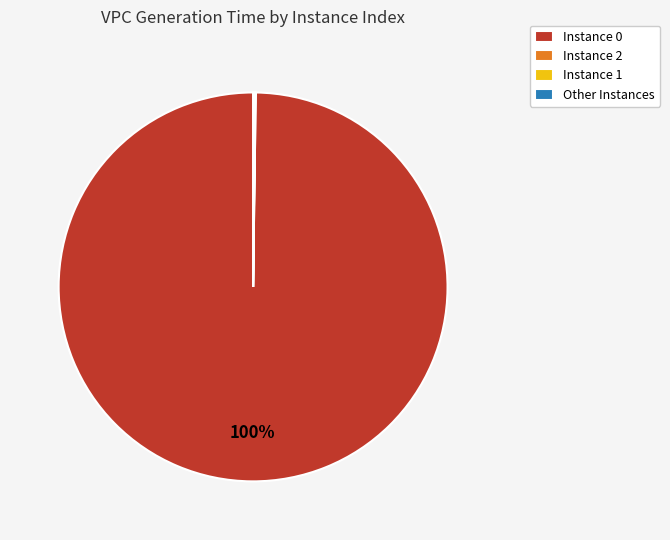

To the nearest percent, what is the average slice percentage?

25%